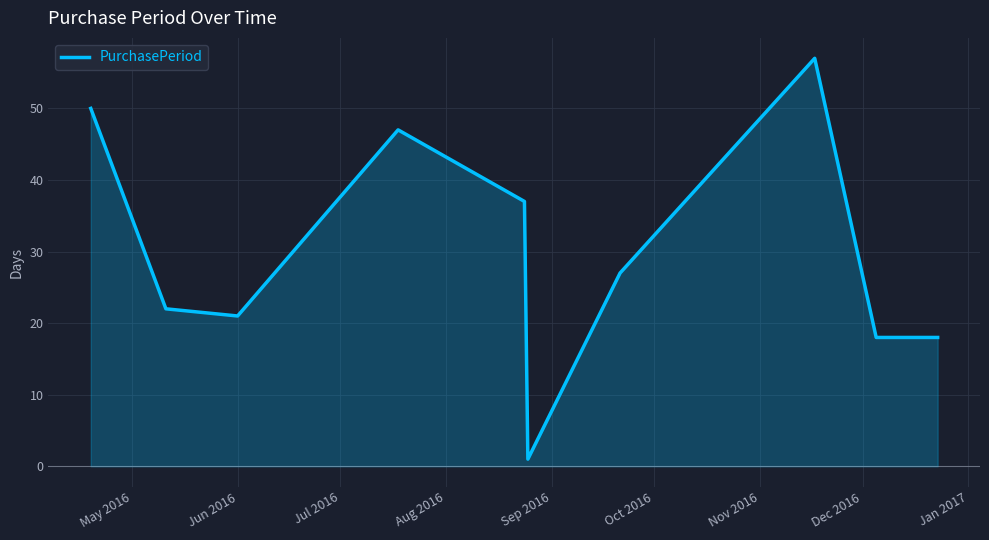

What is the greatest value displayed?

57